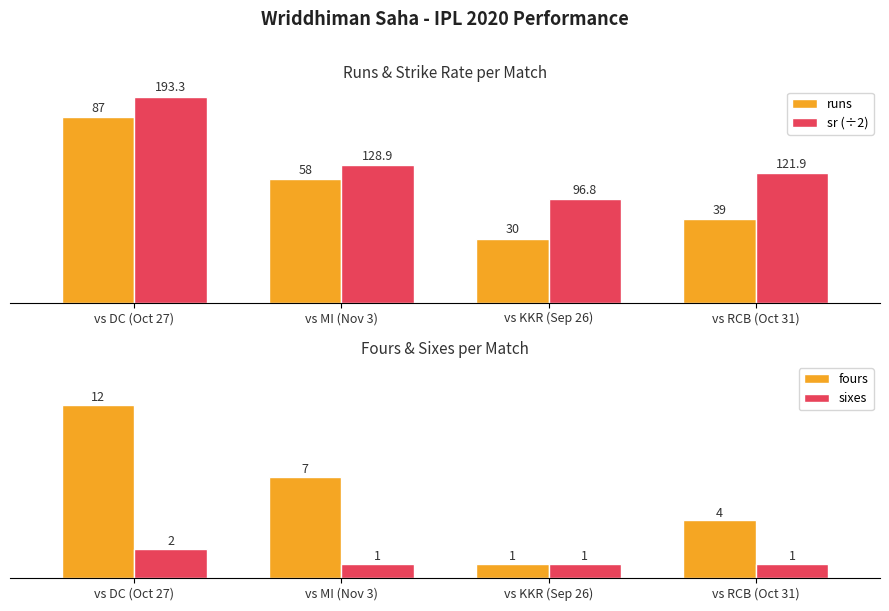

How many runs values are between 39 and 87?

3